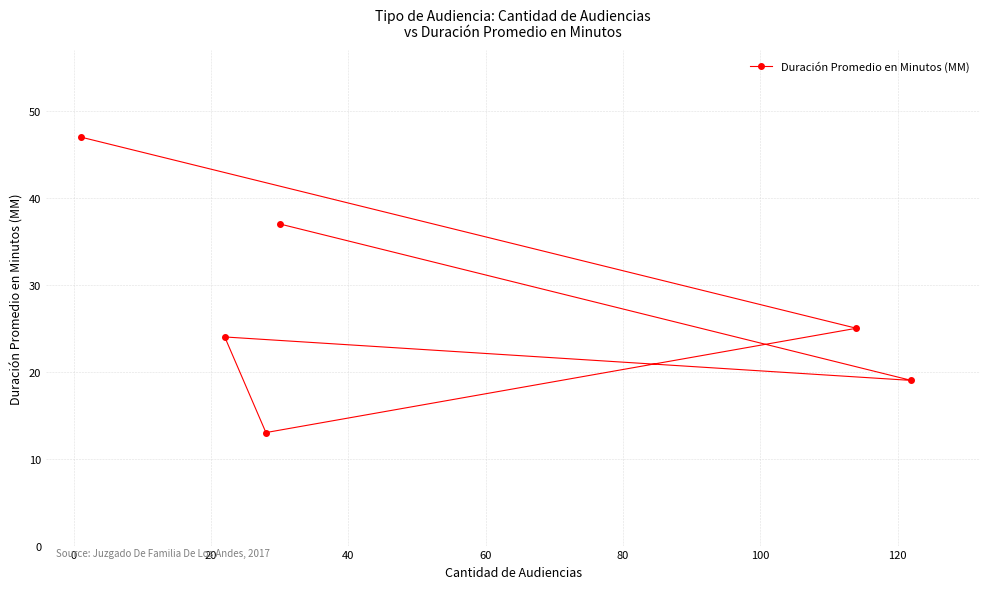

What is the sum of all values?

165